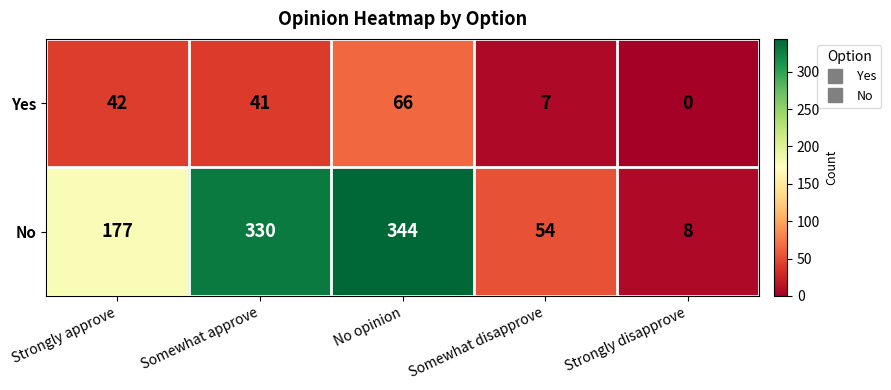

Rank the series at Somewhat disapprove from lowest to highest value.

Yes, No